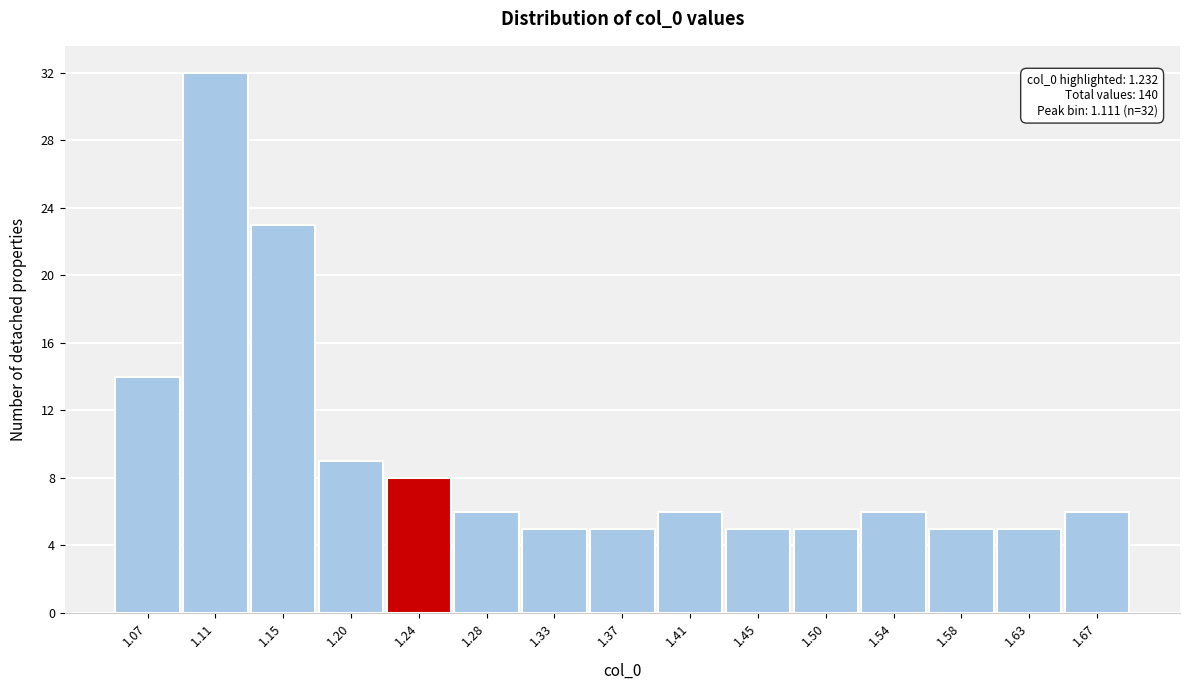

Over which range of the x-axis is the bar tallest?

1.090 to 1.130